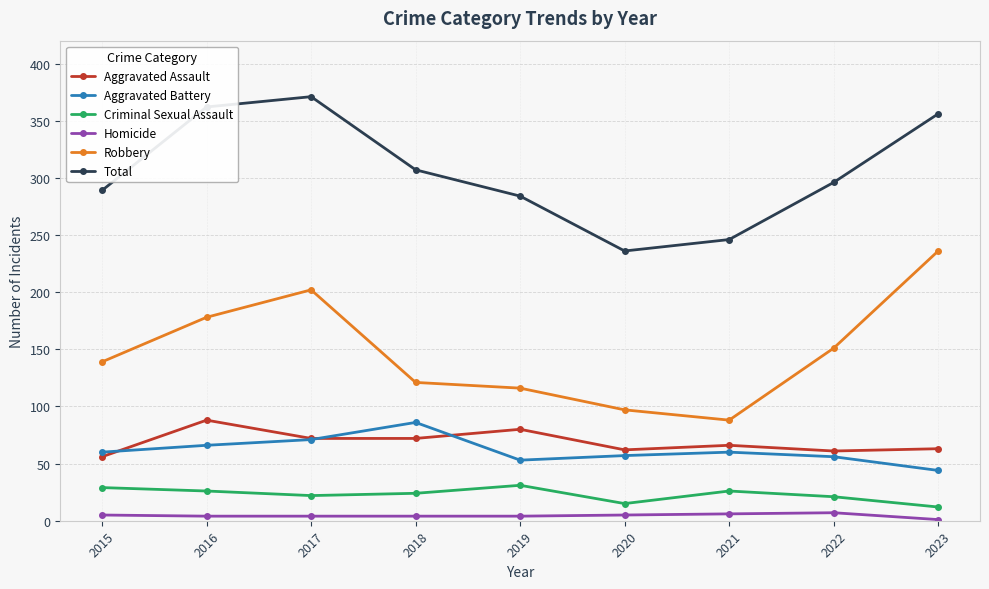

What is the value of the Homicide point at the 7th from the left?

6